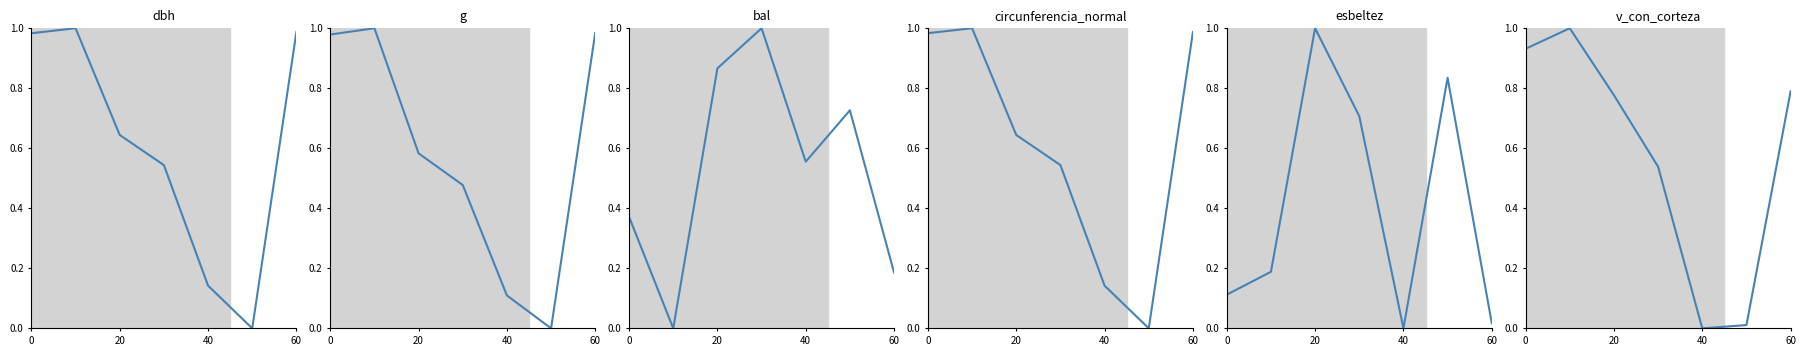

Is the value of esbeltez at 40 greater than the value of dbh at 20?

No